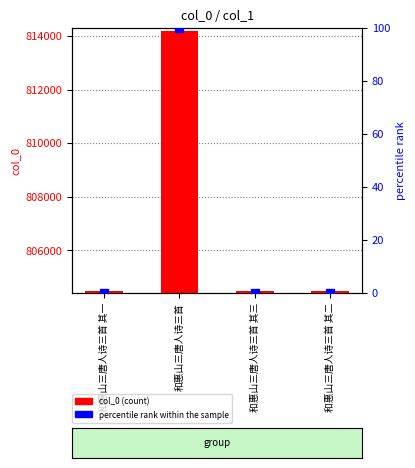

Which series reaches the minimum Y coordinate?

percentile rank within the sample